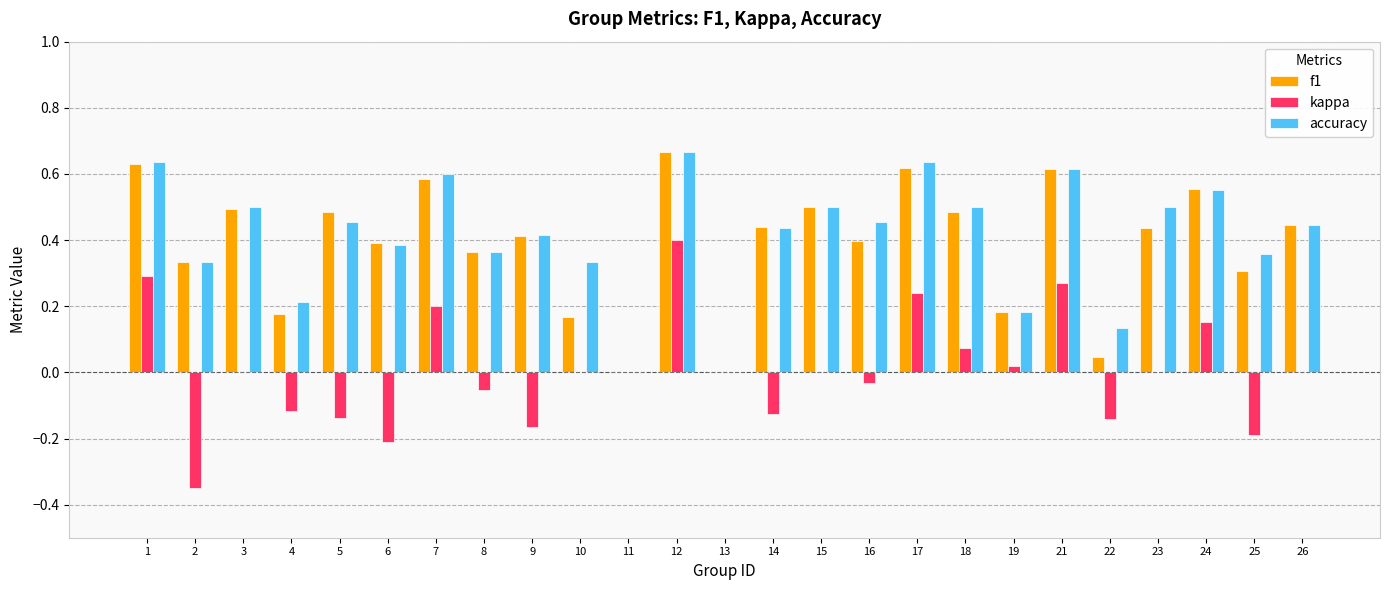

At which category is the sum across all series the highest?

12